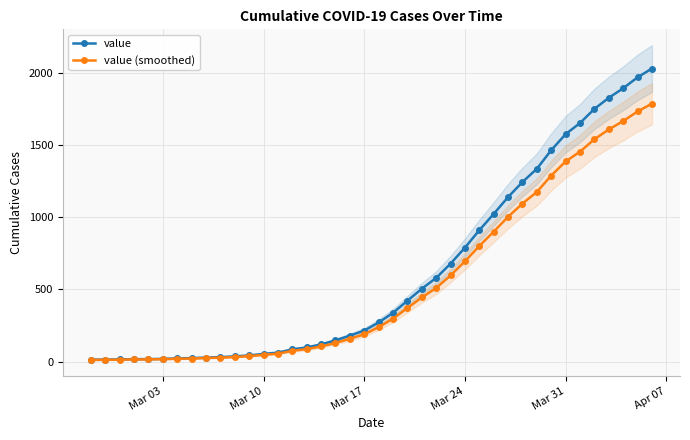

True or false: value (smoothed) and value intersect in this chart.

False